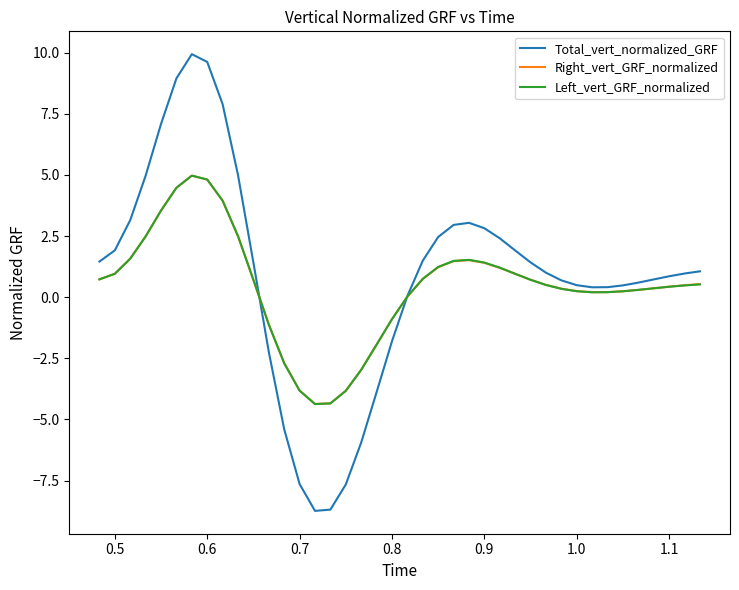

What is the highest value of the Total_vert_normalized_GRF series?

9.9